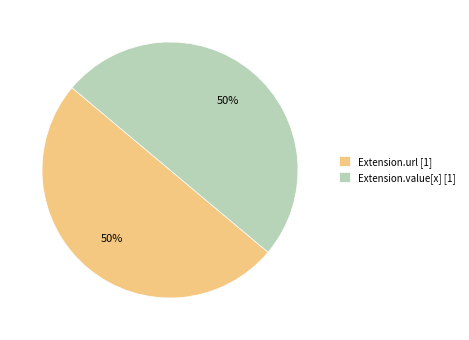

To the nearest percent, what portion does Extension.value[x] [1] represent?

50%